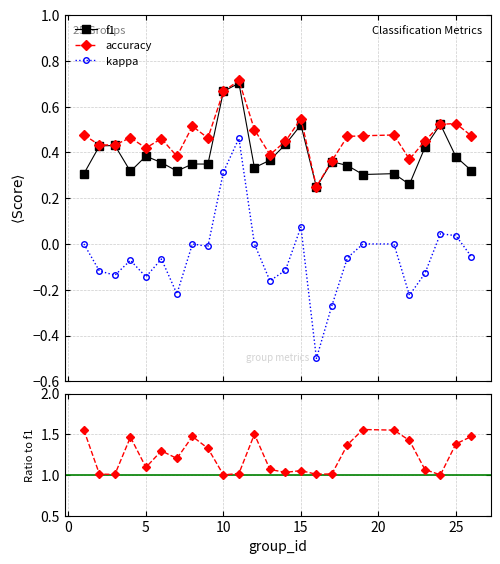

What is the difference between the maximum and minimum values in the accuracy/f1 series?

0.6